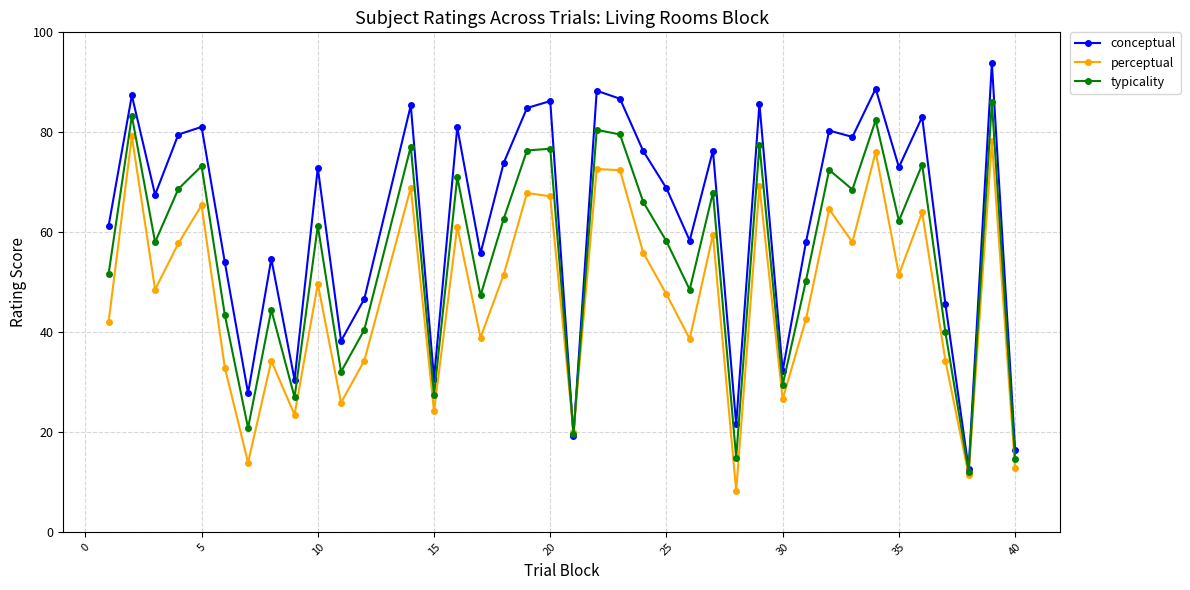

What is the greatest value displayed?

93.8